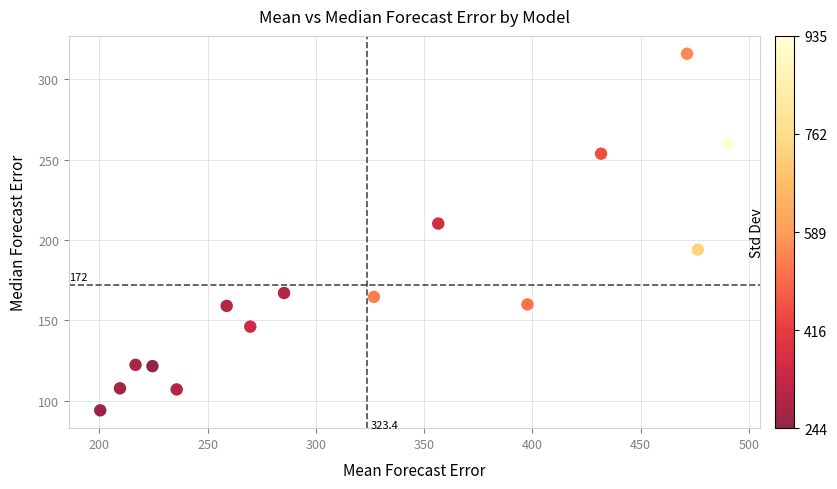

What Y value in the scatter plot is closest to 204?

210.2